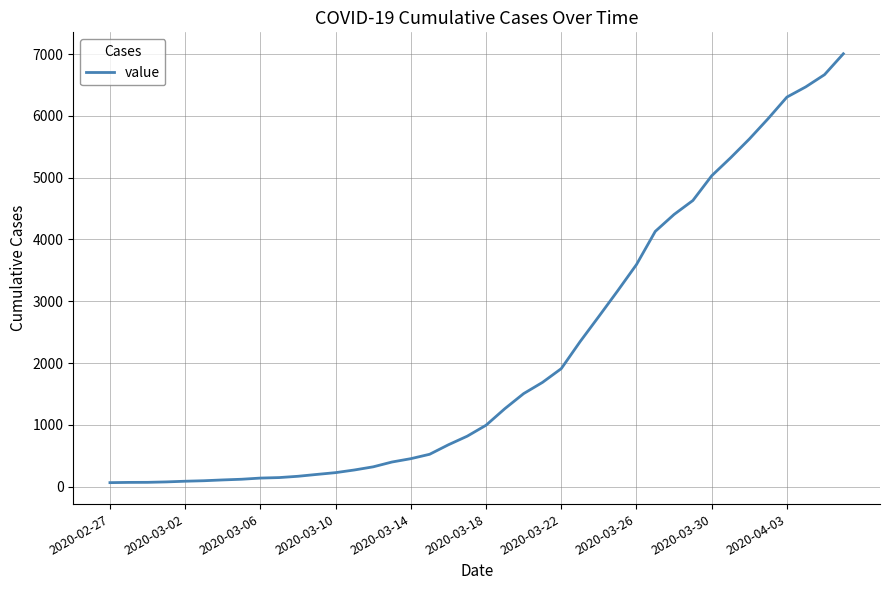

What is the difference between the maximum and minimum values?

6940